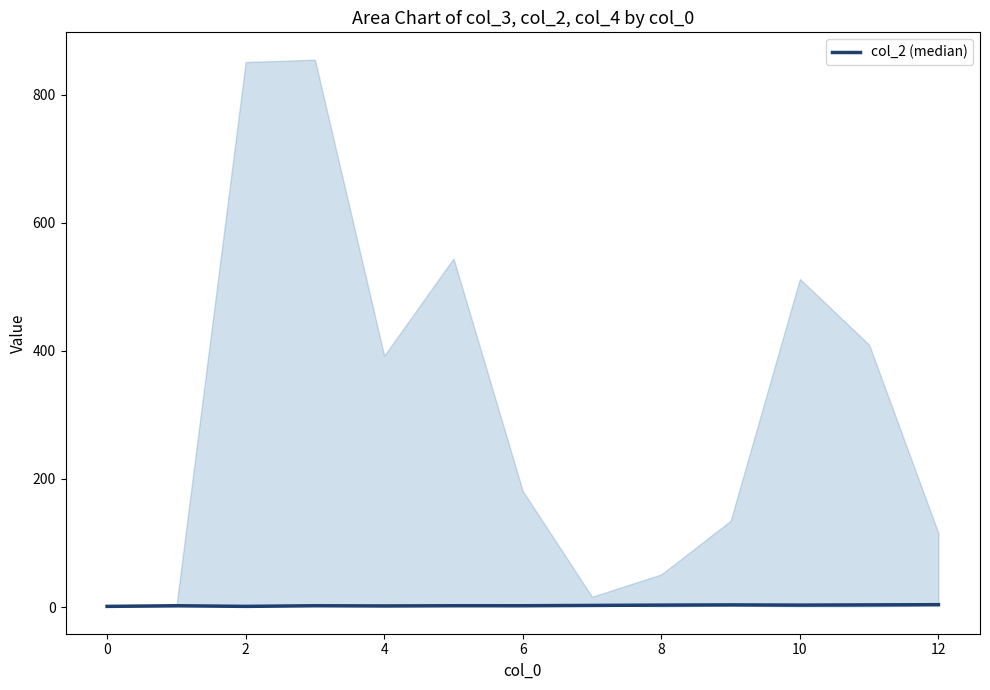

What is the difference between the values at 4 and 11?

1.3